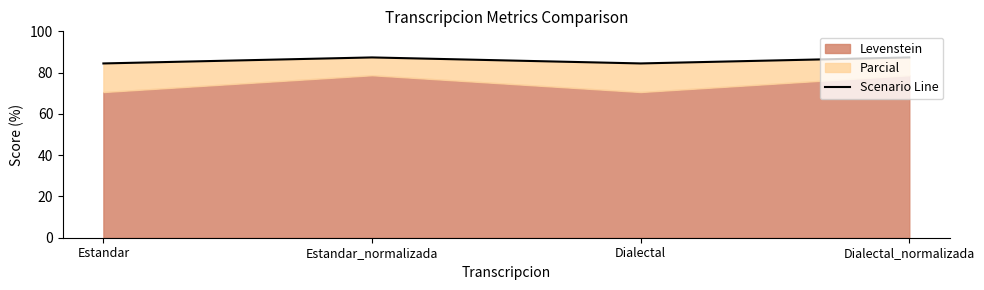

What position from the right is Estandar_normalizada?

3